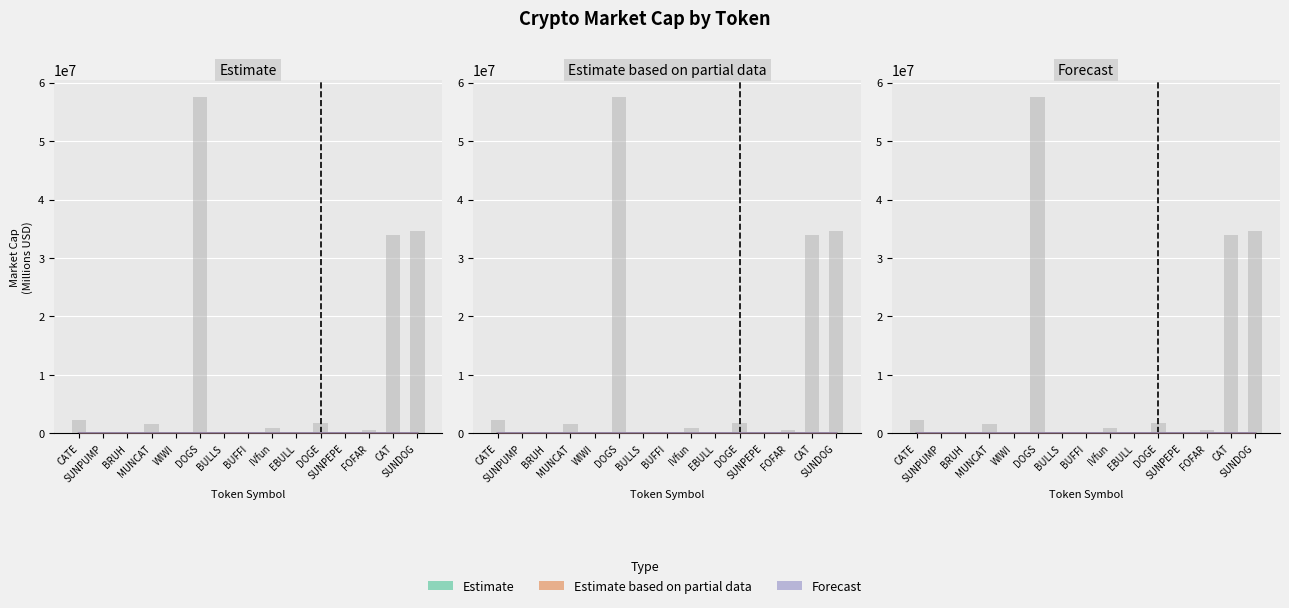

Which category has the lowest value across all series?

WIWI